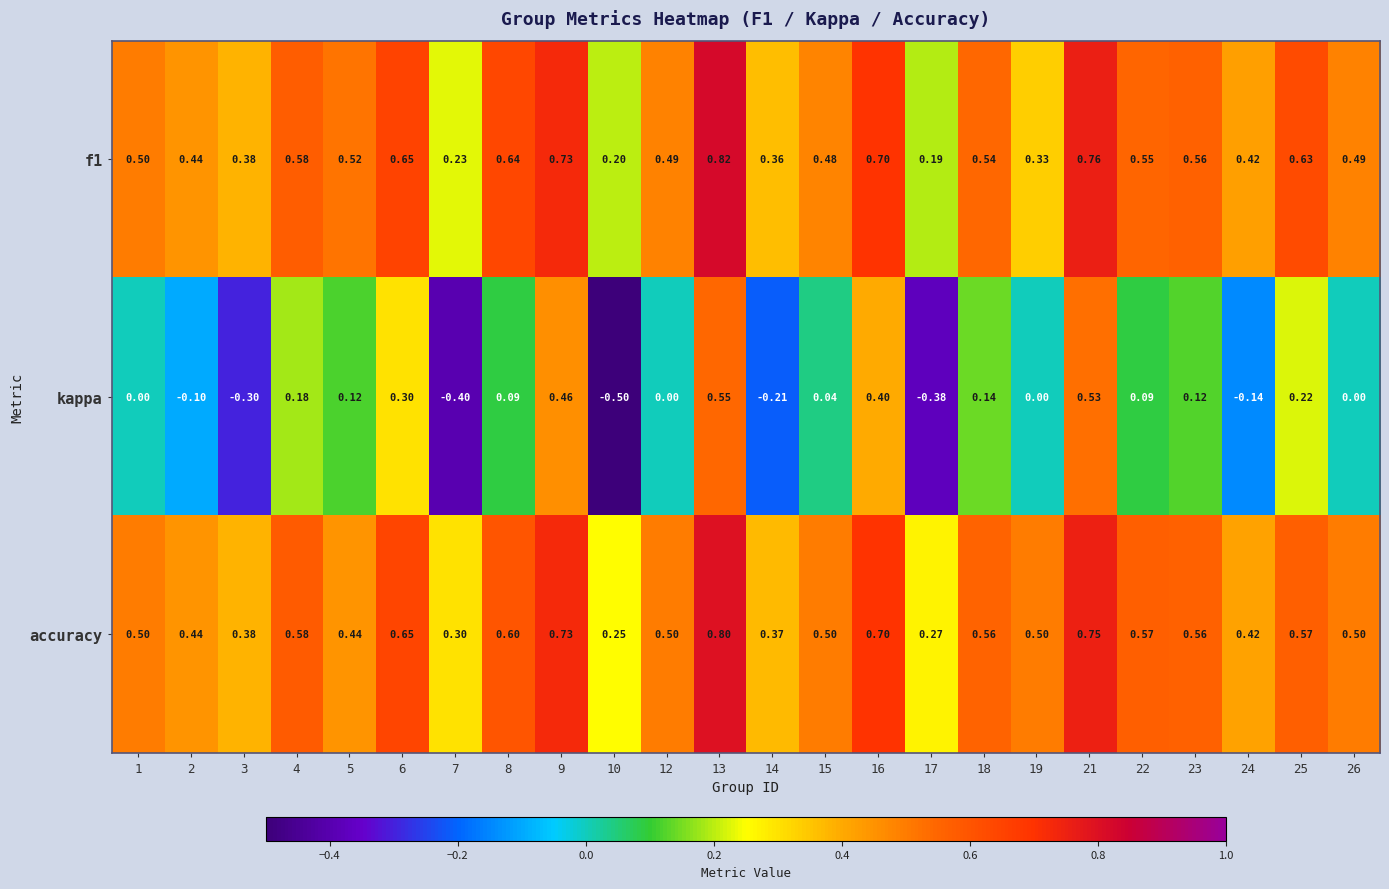

Which series has the largest range (max minus min)?

kappa